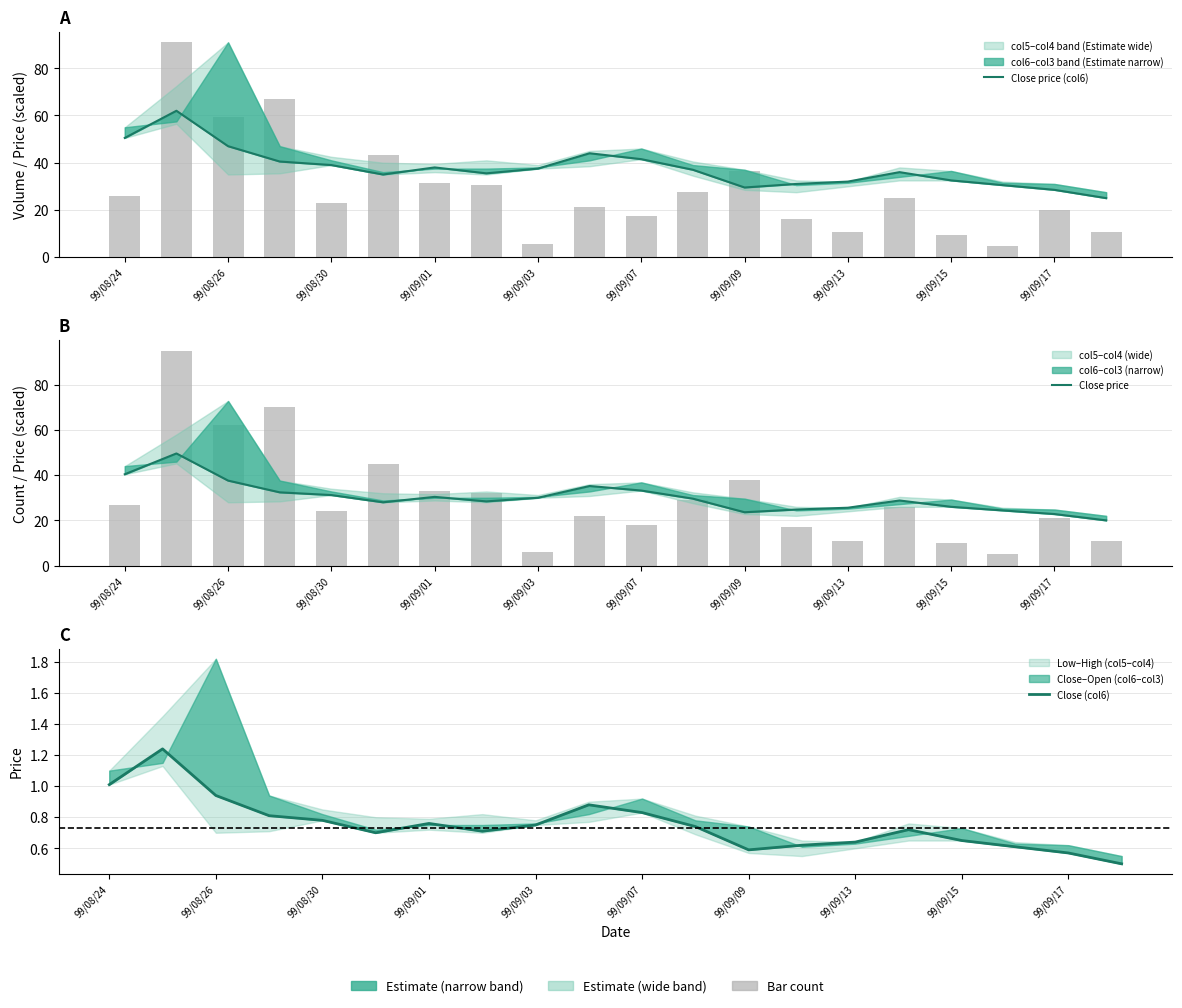

Which category has the highest value across all series?

99/08/26